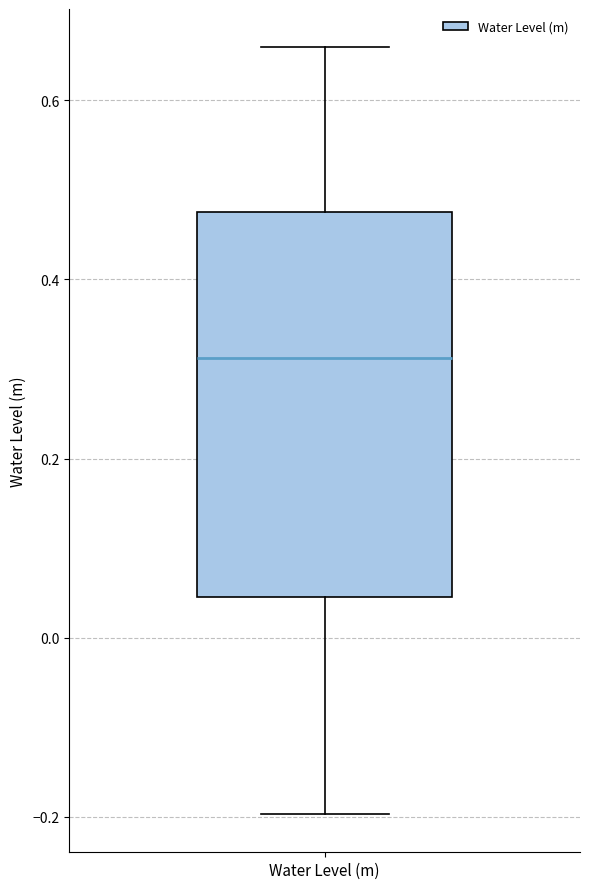

Read this box plot against the y-axis: the position of the median line, the range covered by the box, and the ends of both whiskers. The values are not printed on the chart, so give them approximately, as read against the axis.

median 0.32, box 0.04 to 0.48, whiskers -0.20 to 0.66